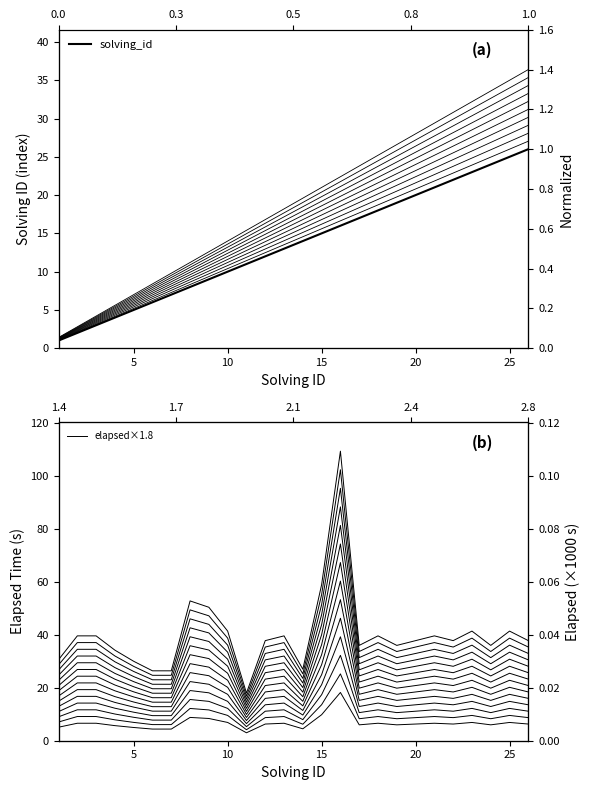

True or false: solving_id has more than 2 points higher than both neighbors.

False